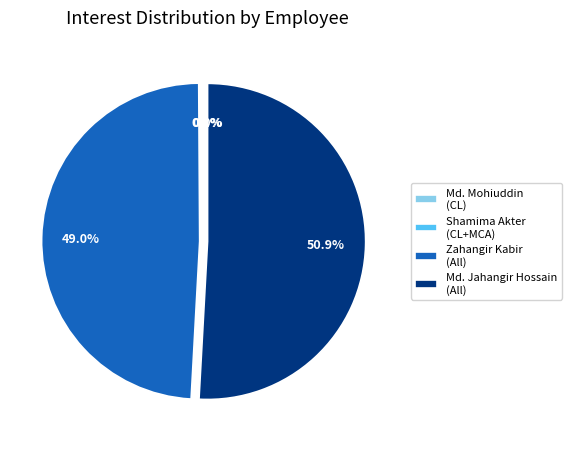

What is the largest slice in the pie chart?

Md. Jahangir Hossain (All)